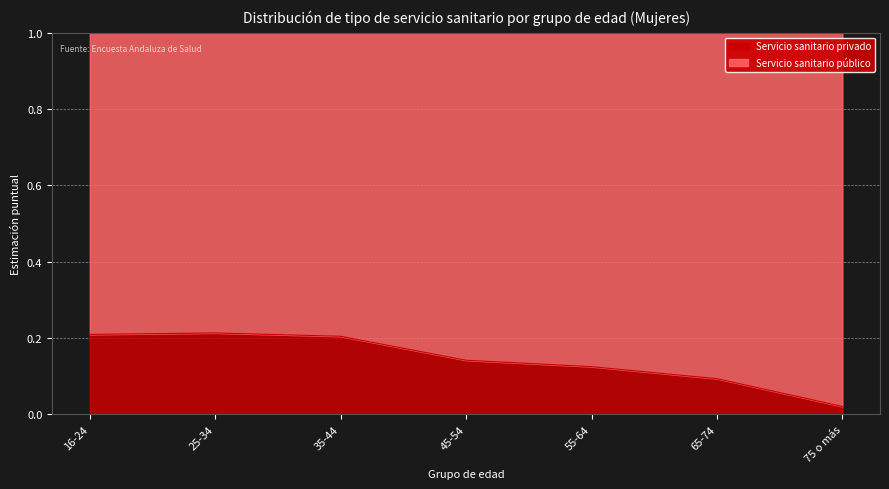

What position from the right is 45-54?

4